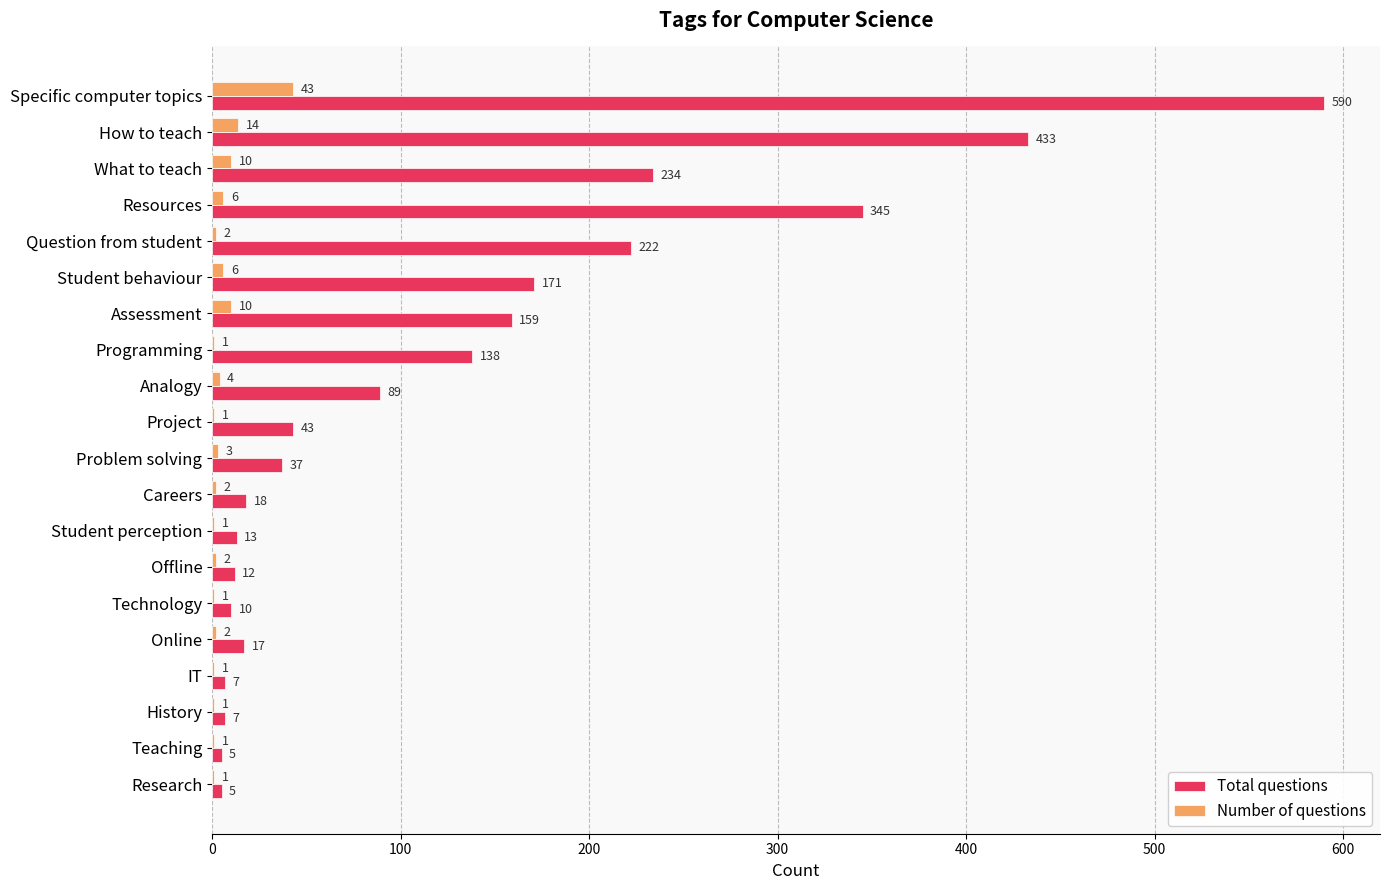

Is it true that Total questions equals 234 at What to teach?

True